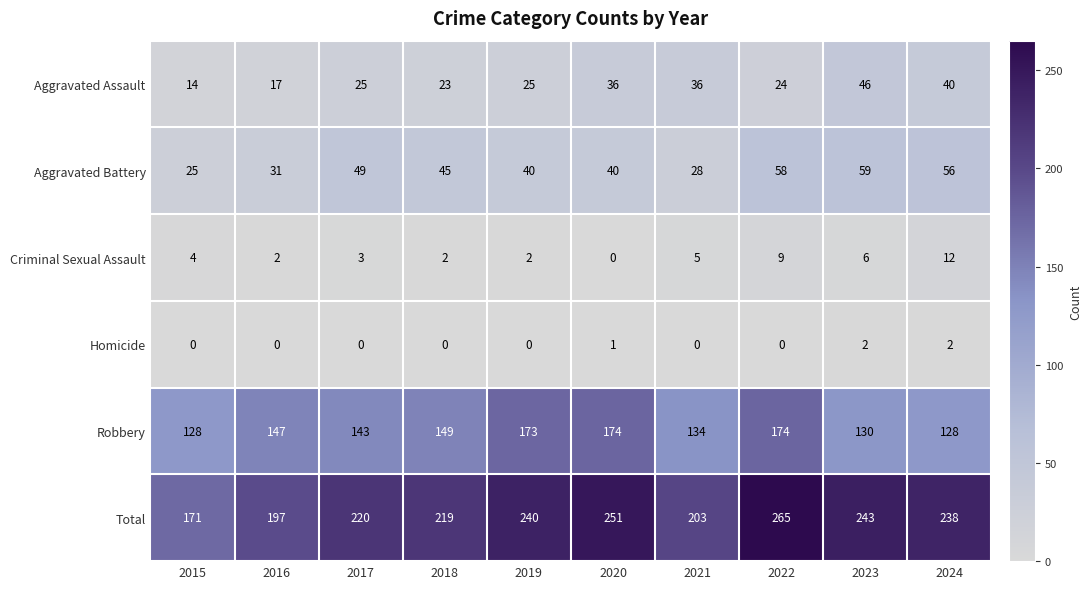

Which series has the largest total across all categories?

Total